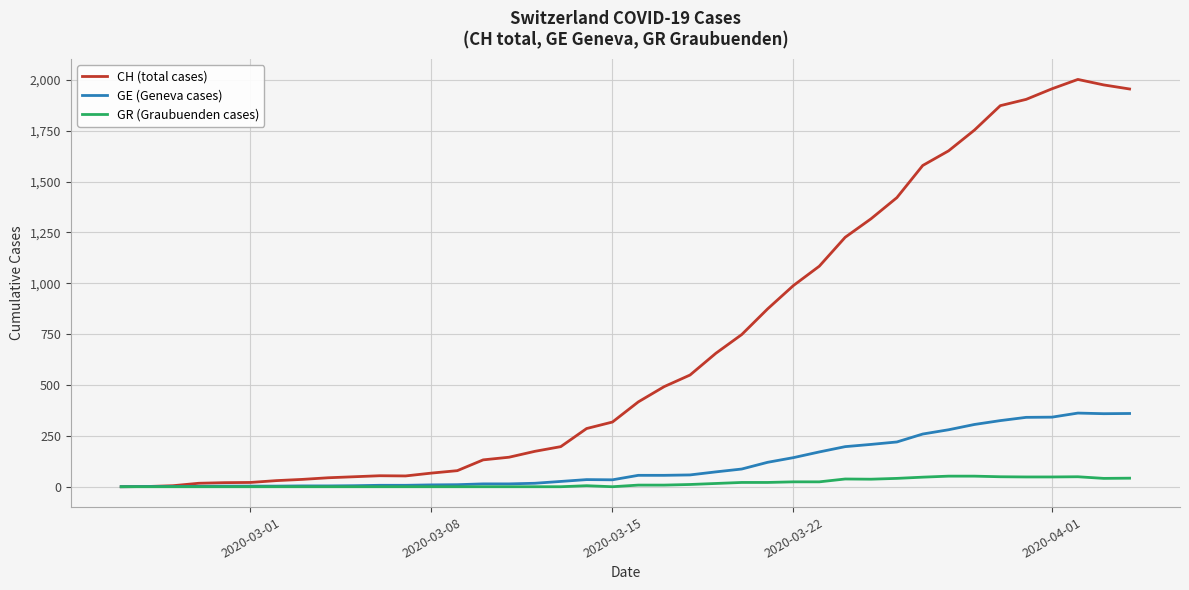

What is the highest value of the GR (Graubuenden cases) series?

52